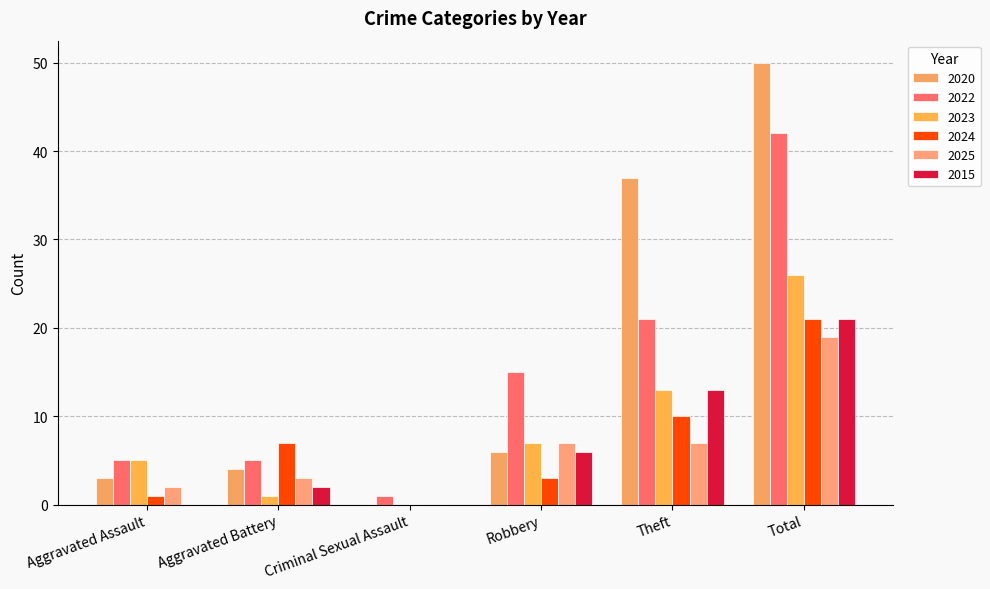

What is the sum of the 2020 values at Criminal Sexual Assault and Aggravated Assault?

3